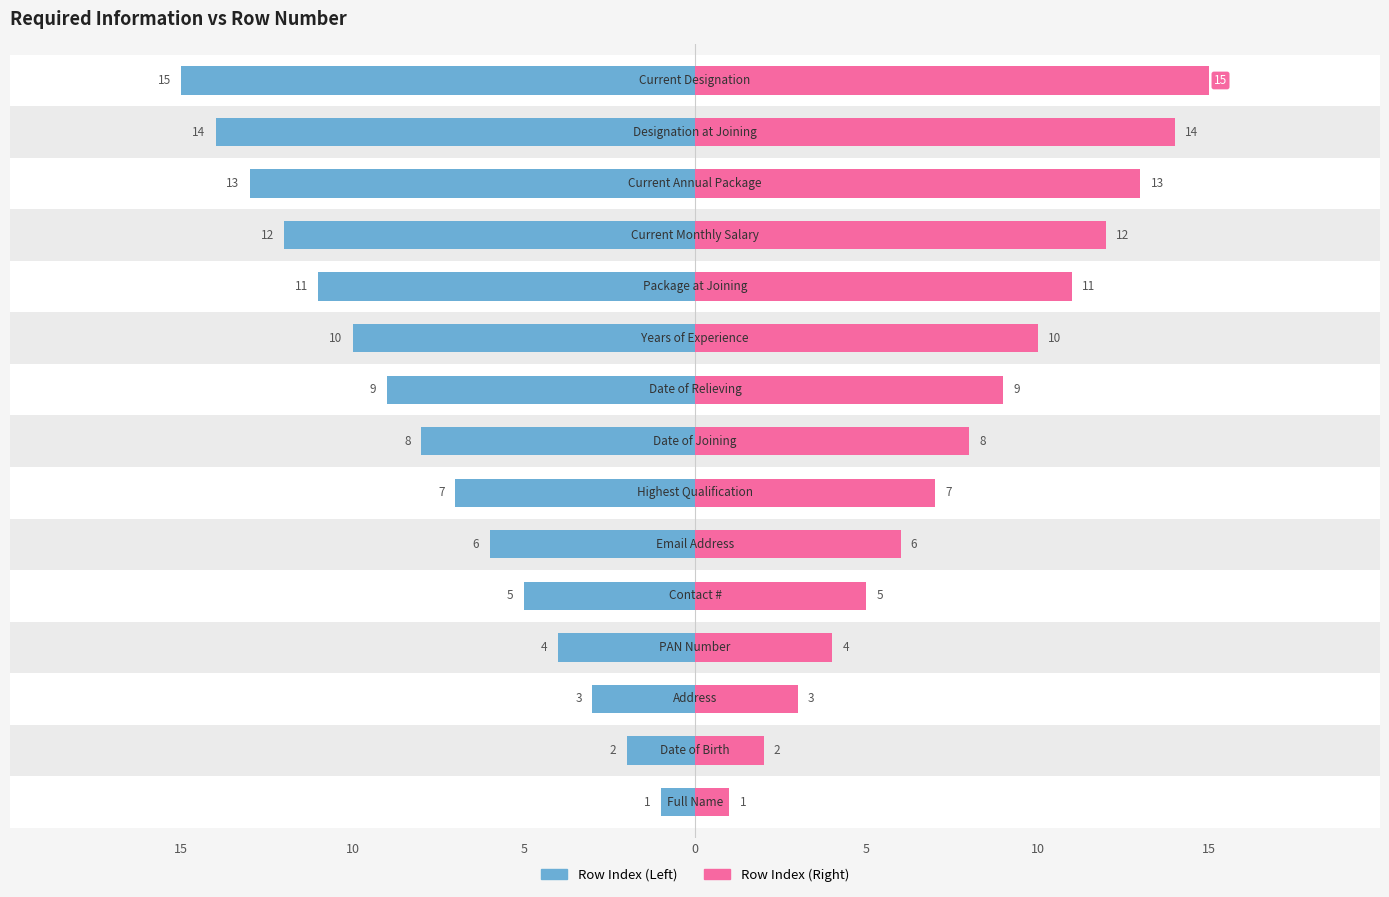

How many data points in Row Index (Right) are less than 8?

7